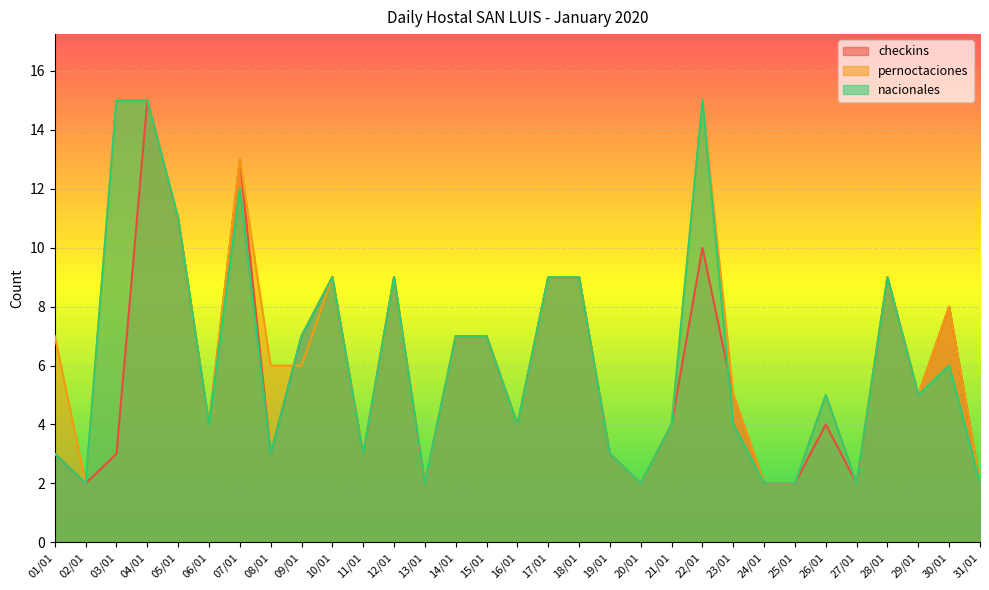

Is it true that checkins equals 2 at 27/01?

True